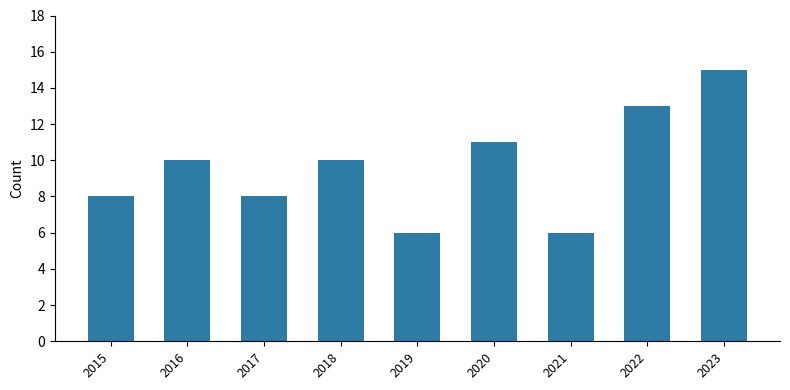

How many values are between 8 and 11?

5